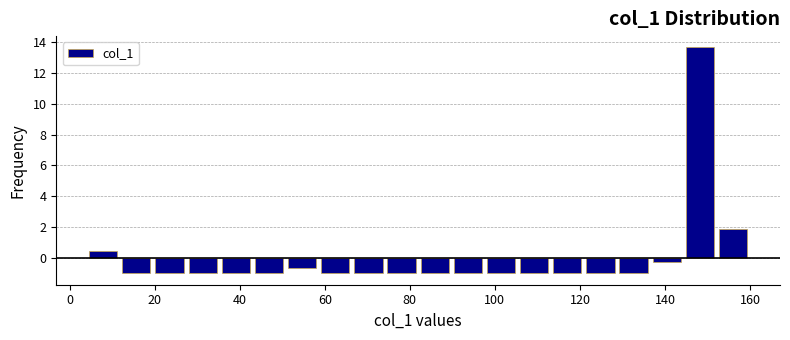

Read against the x-axis, roughly where is the centre of the tallest bar?

148